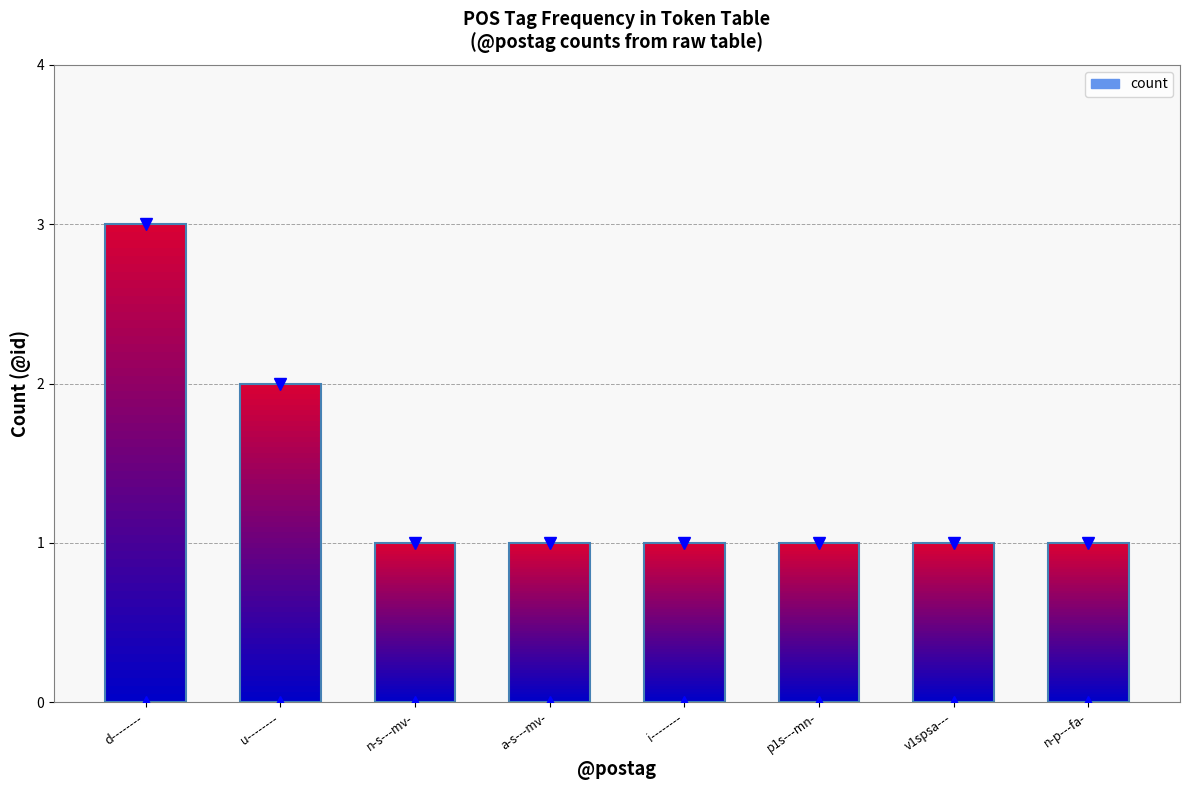

The value at v1spsa--- is 1. True or false?

True